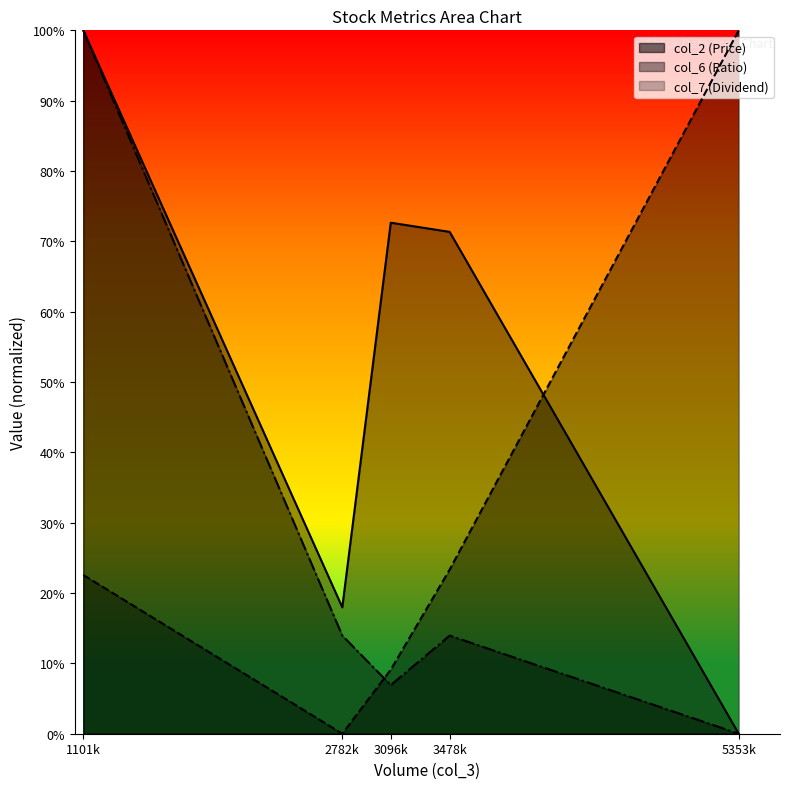

Which label corresponds to the smallest value in the chart?

5353k